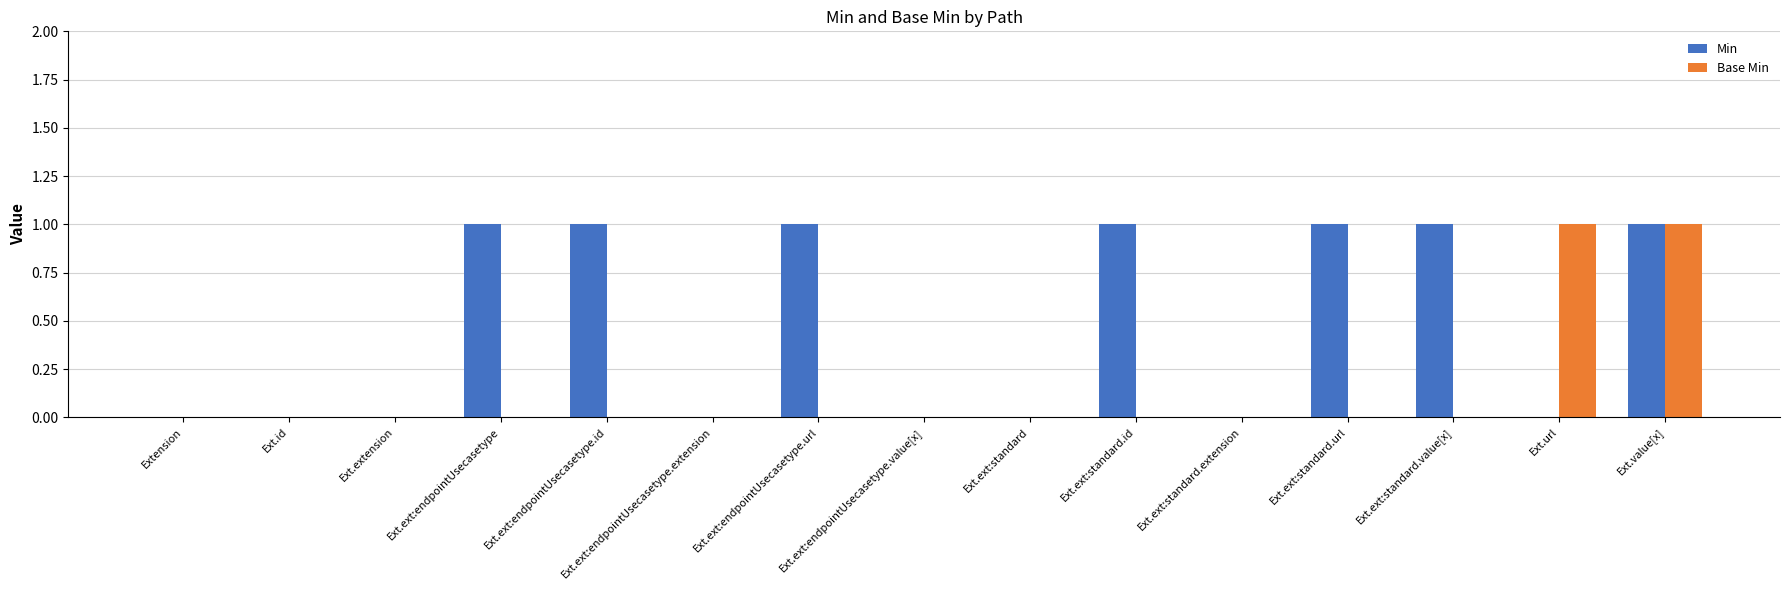

Reading left to right, list all the values displayed in this chart.

Min: Extension=0	Ext.id=0	Ext.extension=0	Ext.ext:endpointUsecasetype=1	Ext.ext:endpointUsecasetype.id=1	Ext.ext:endpointUsecasetype.extension=0	Ext.ext:endpointUsecasetype.url=1	Ext.ext:endpointUsecasetype.value[x]=0	Ext.ext:standard=0	Ext.ext:standard.id=1	Ext.ext:standard.extension=0	Ext.ext:standard.url=1	Ext.ext:standard.value[x]=1	Ext.url=0	Ext.value[x]=1
Base Min: Extension=0	Ext.id=0	Ext.extension=0	Ext.ext:endpointUsecasetype=0	Ext.ext:endpointUsecasetype.id=0	Ext.ext:endpointUsecasetype.extension=0	Ext.ext:endpointUsecasetype.url=0	Ext.ext:endpointUsecasetype.value[x]=0	Ext.ext:standard=0	Ext.ext:standard.id=0	Ext.ext:standard.extension=0	Ext.ext:standard.url=0	Ext.ext:standard.value[x]=0	Ext.url=1	Ext.value[x]=1